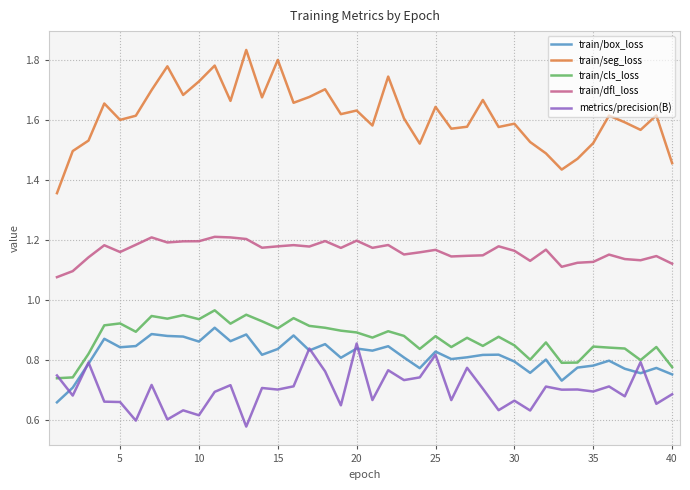

Which series has the largest total across all categories?

train/seg_loss